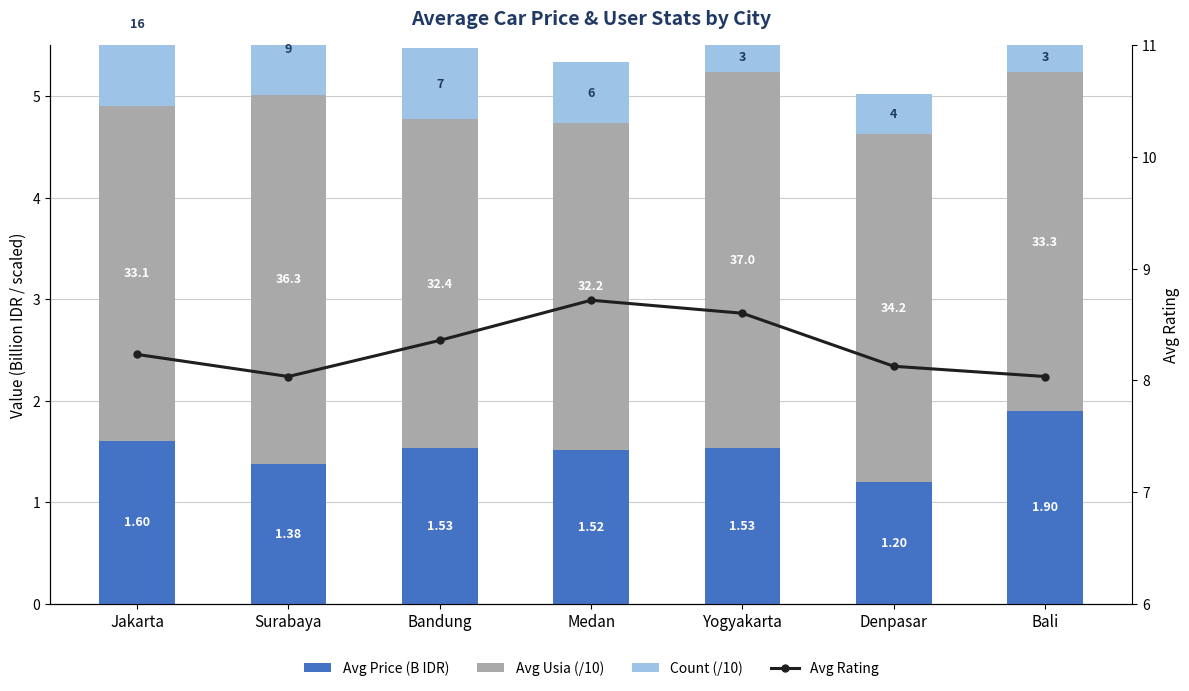

The value of Avg Usia (/10) at Yogyakarta is 2.3. True or false?

False